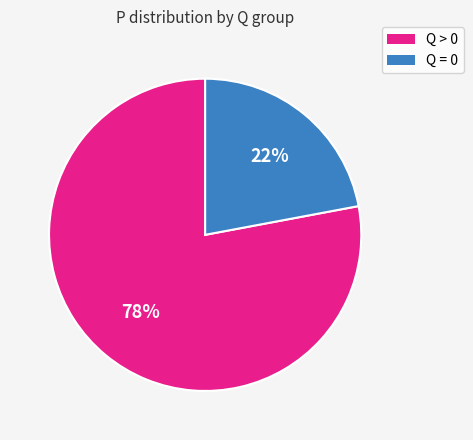

To the nearest percent, what is the average slice percentage?

50%